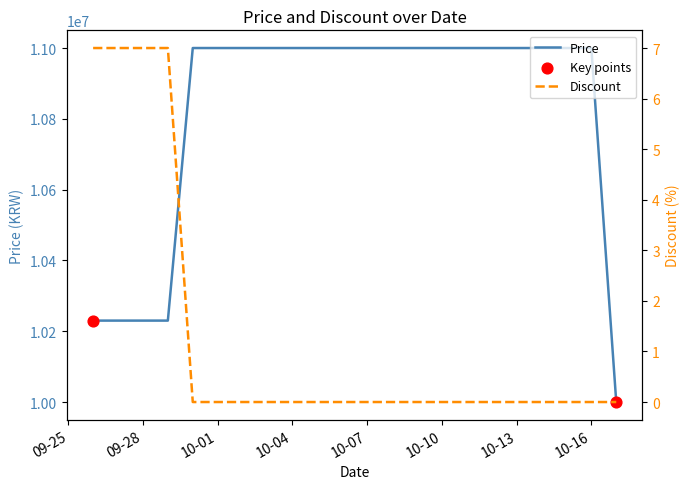

At which category is the sum across all series the highest?

2023-09-30